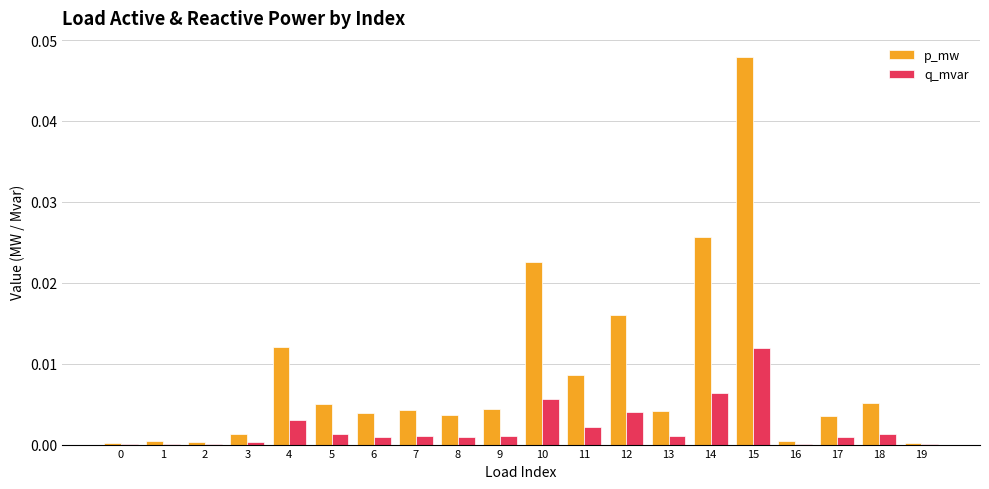

The p_mw series shows 0.0 at 14. True or false?

True